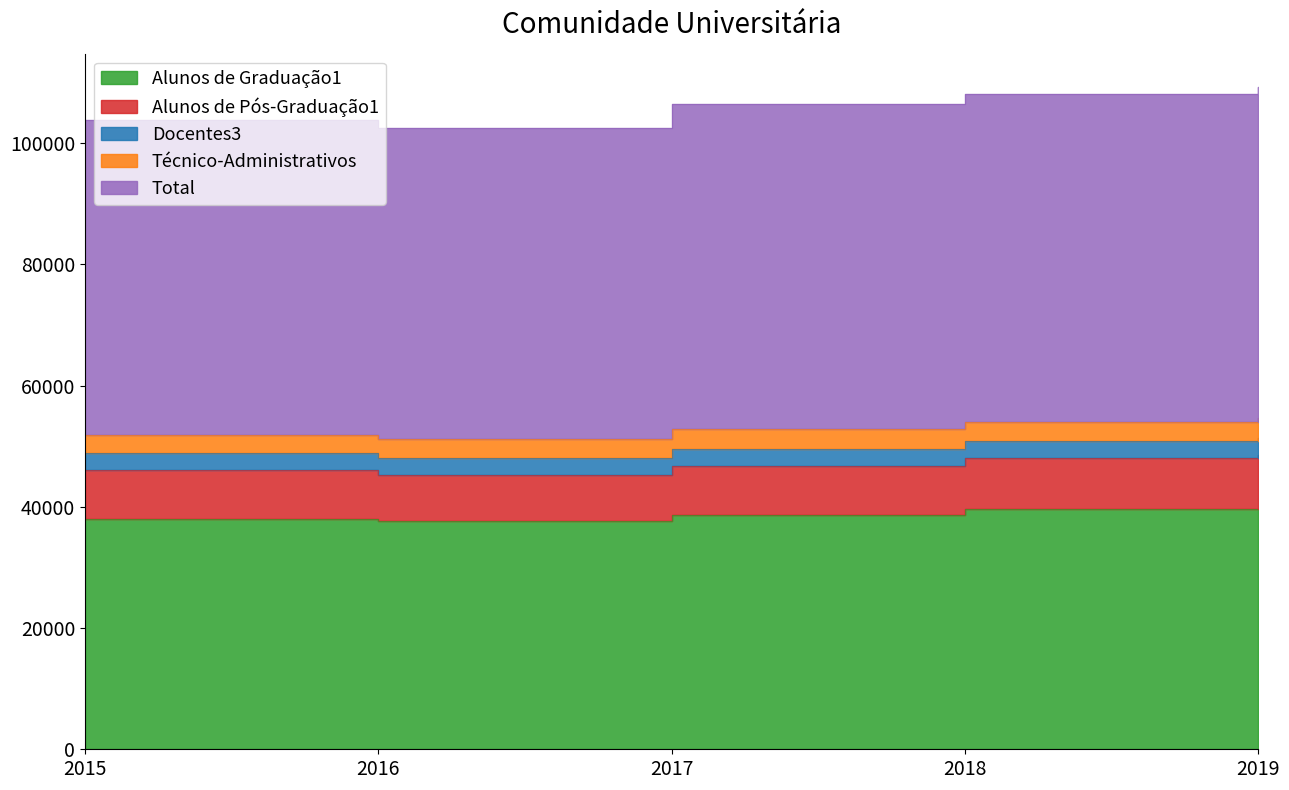

Where does the Docentes3 series first go above 2787?

2018